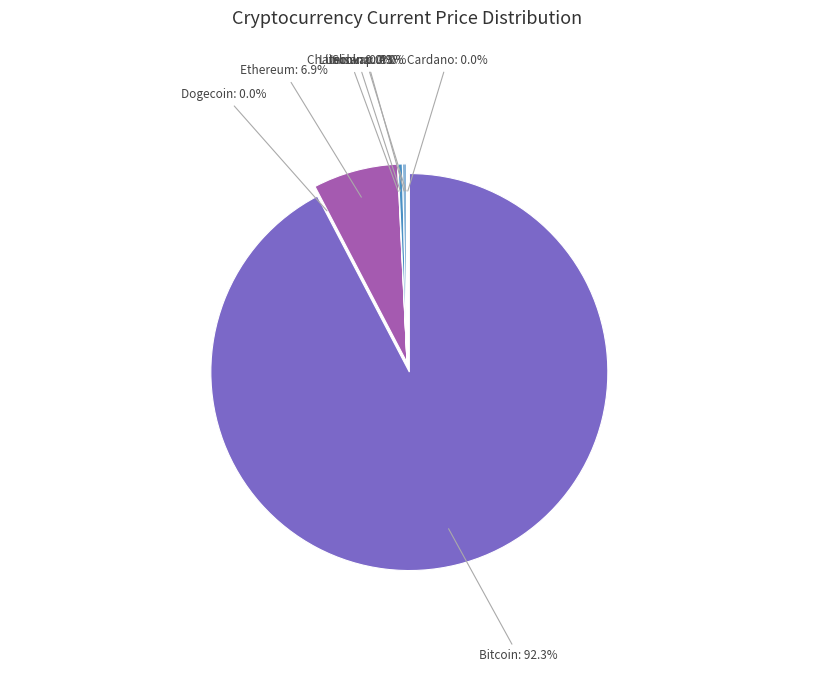

Which slice is the largest?

Bitcoin